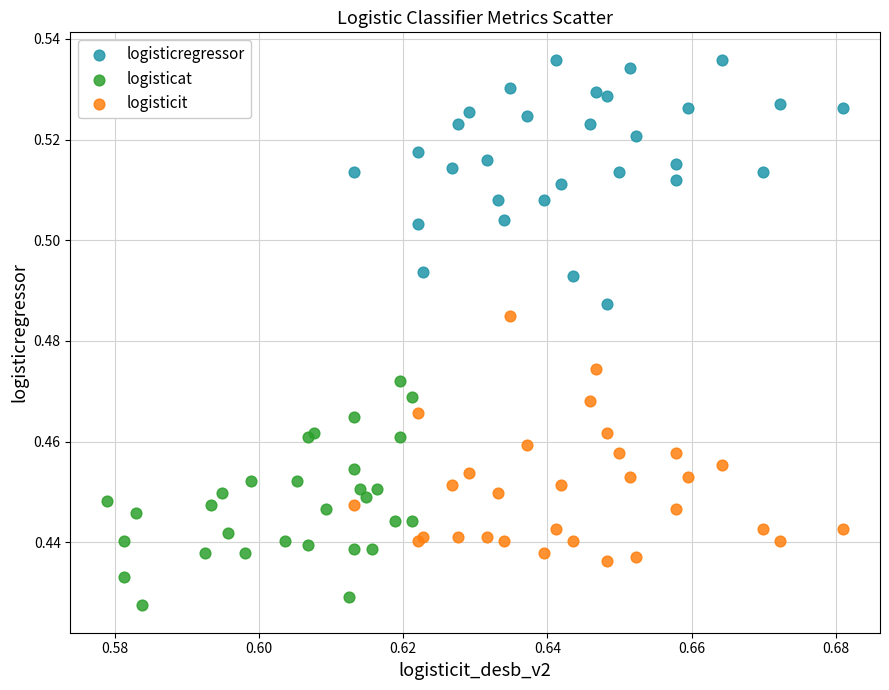

Which series contains the lowest Y value?

logisticat